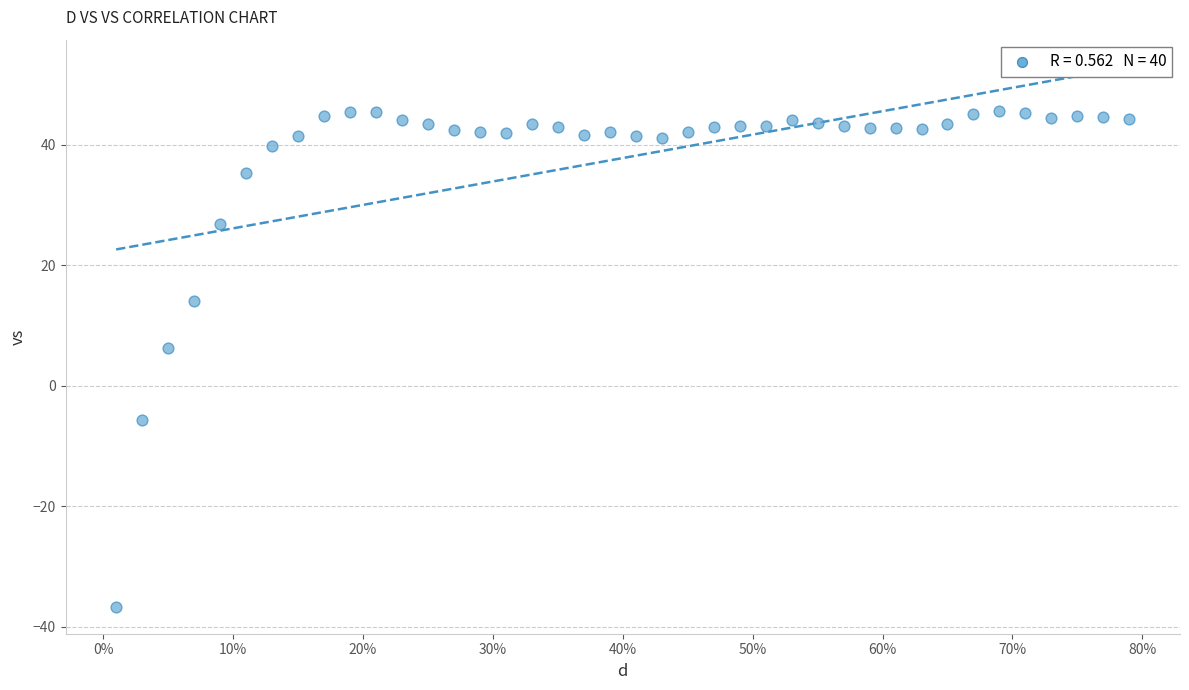

What is the range of X values (max minus min)?

0.8